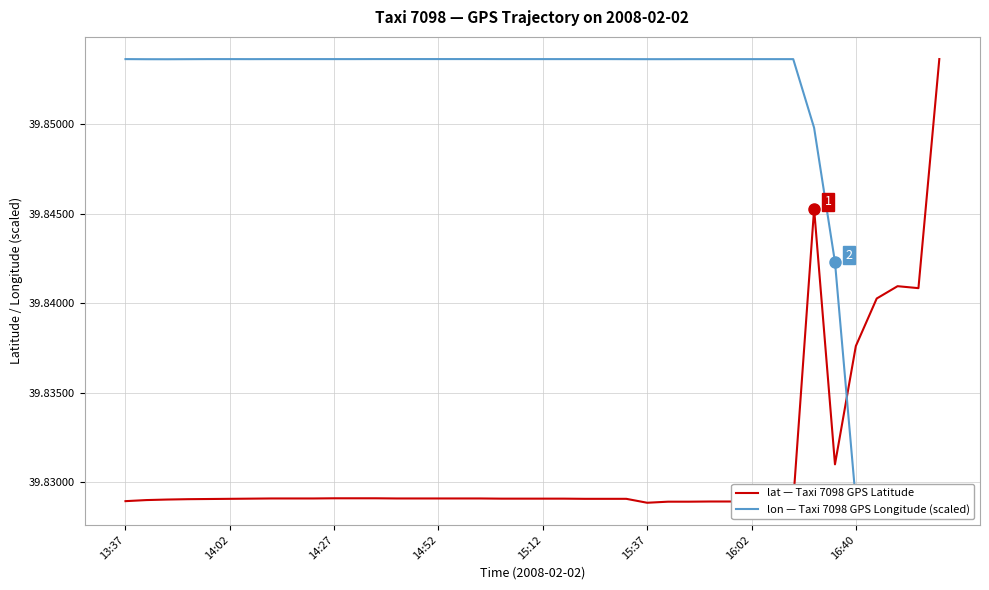

What is the total value across all series at 9?

79.7